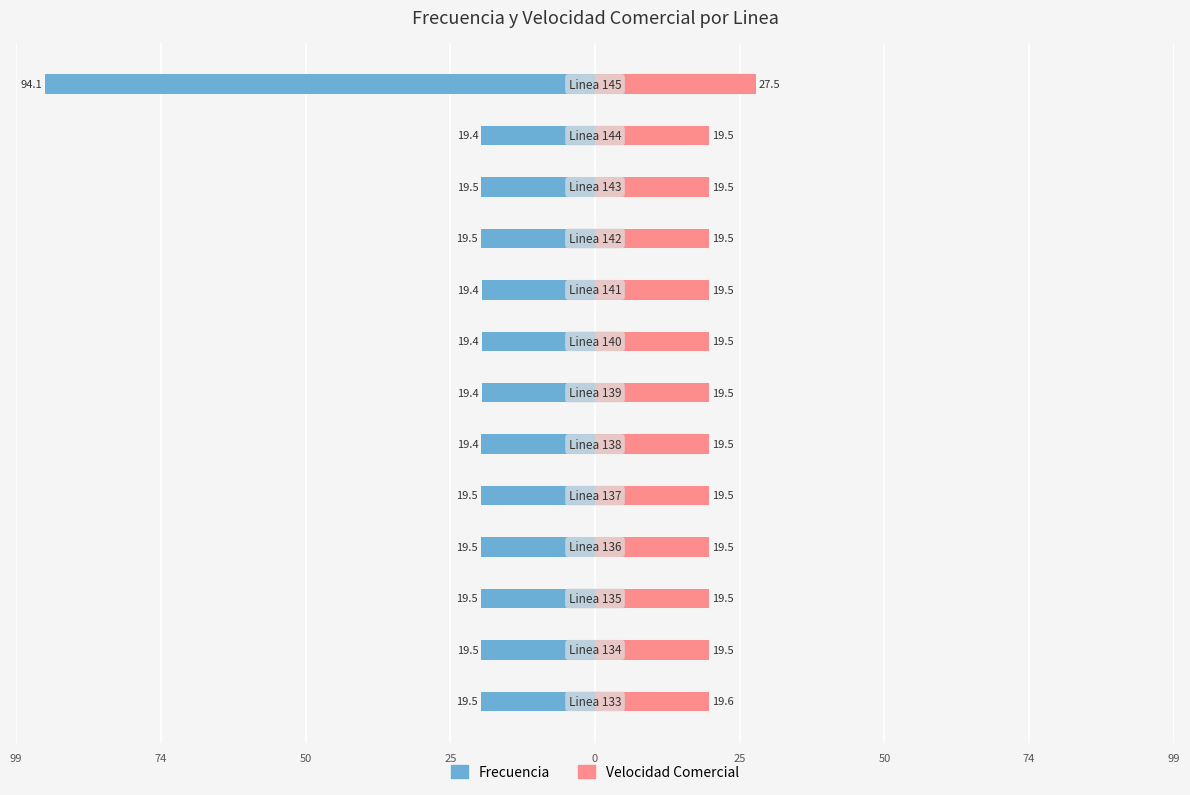

Are the bars horizontal?

Yes